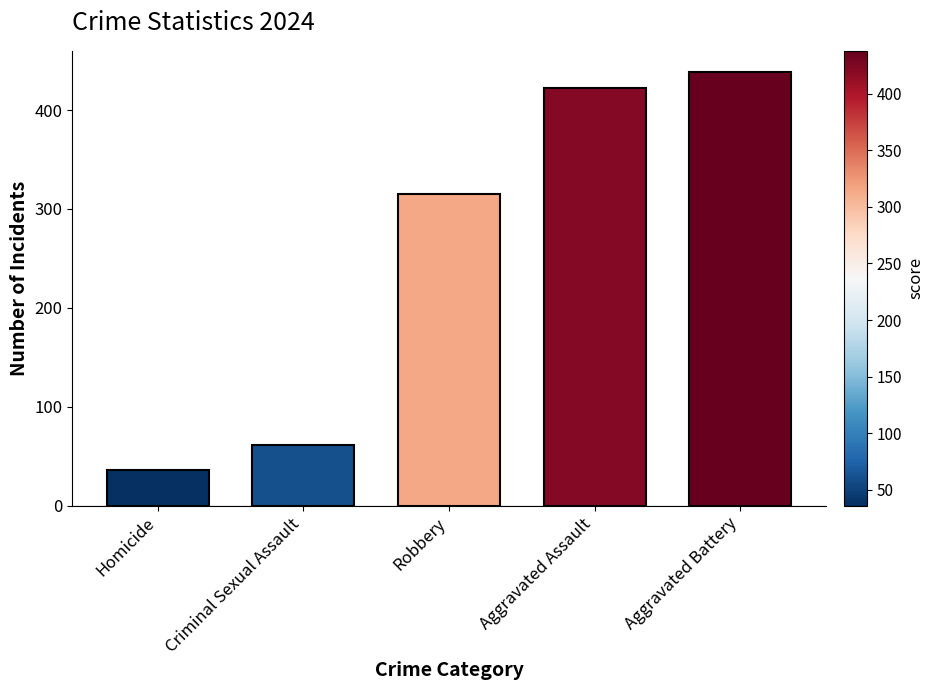

Where is the data nearest to the value 237?

Robbery